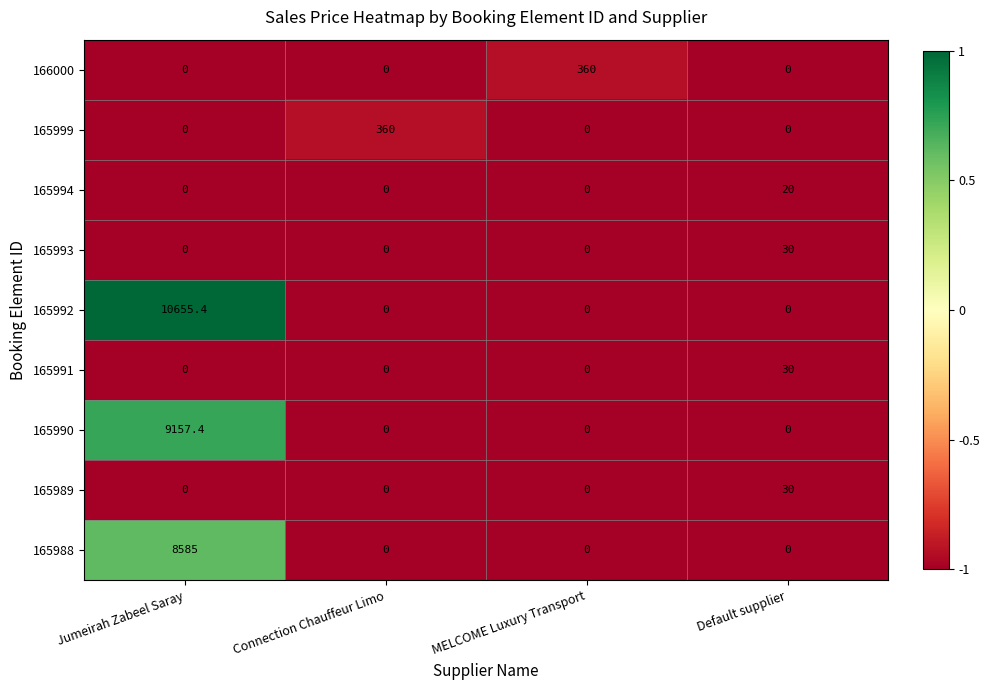

The value of 165990 at MELCOME Luxury Transport is -4193.9. True or false?

False